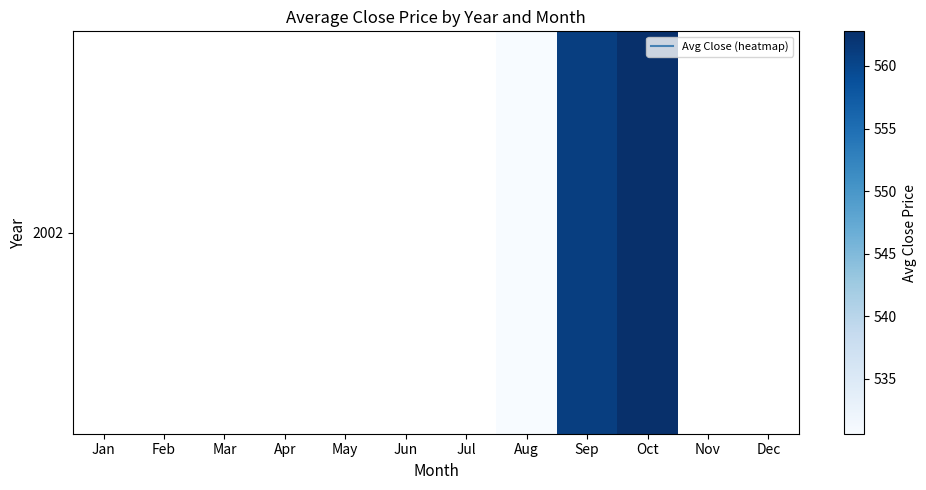

What is the maximum value shown in the chart?

562.8